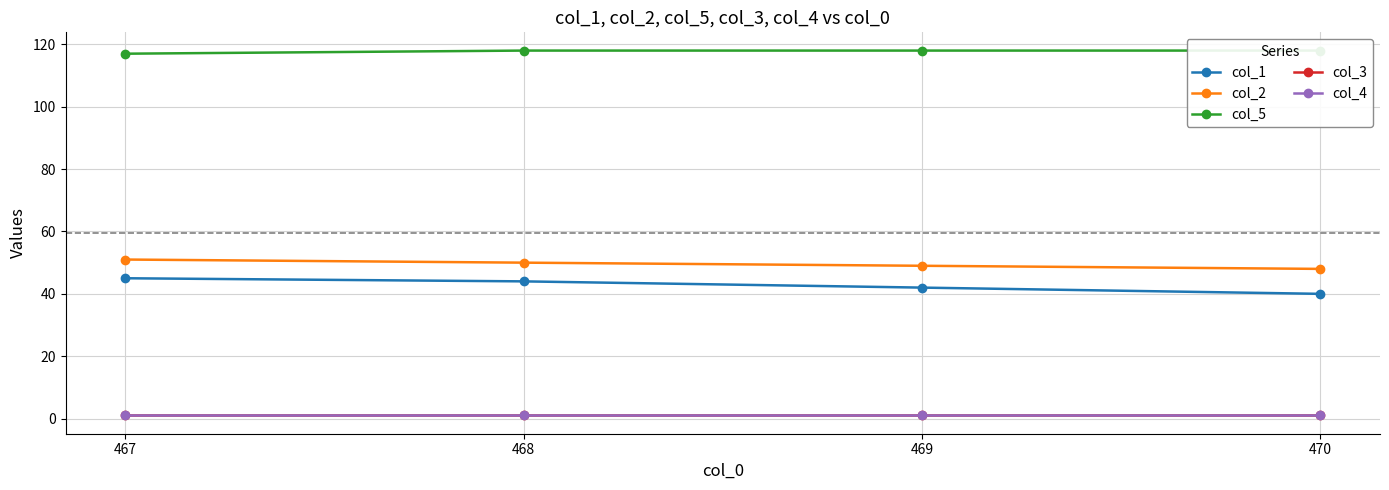

What is the maximum value shown in the chart?

118